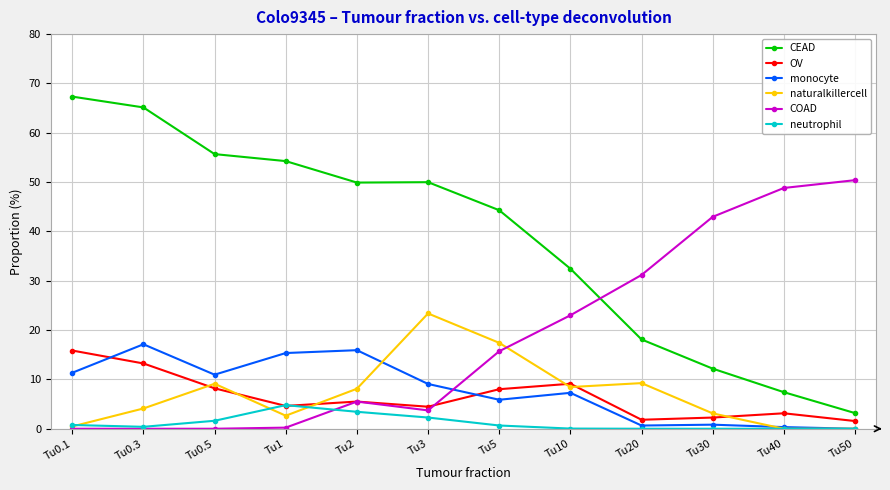

At how many categories does at least one series exceed 60?

2